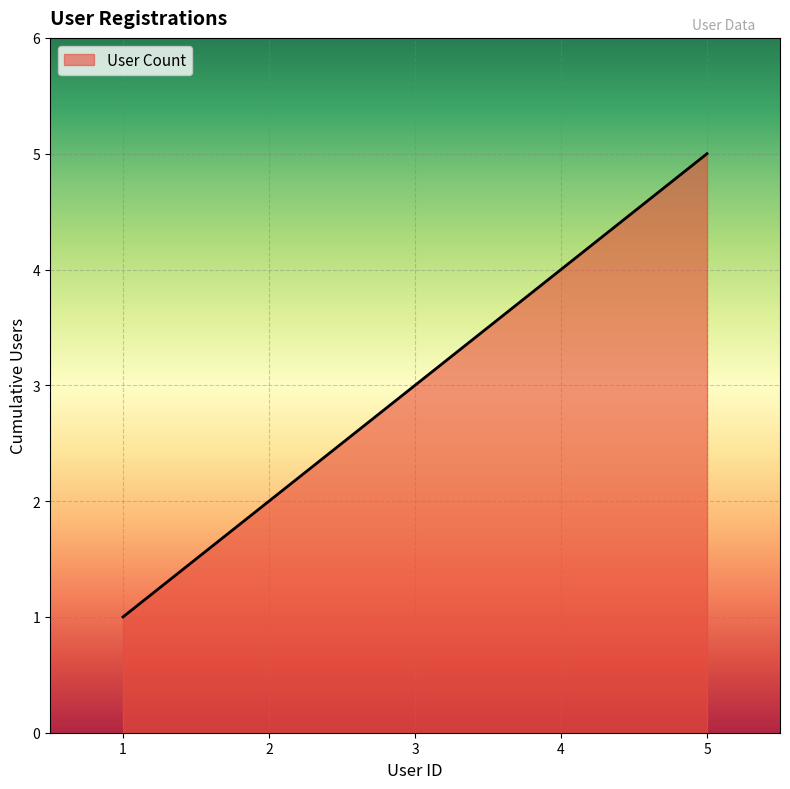

What is the greatest value displayed?

5